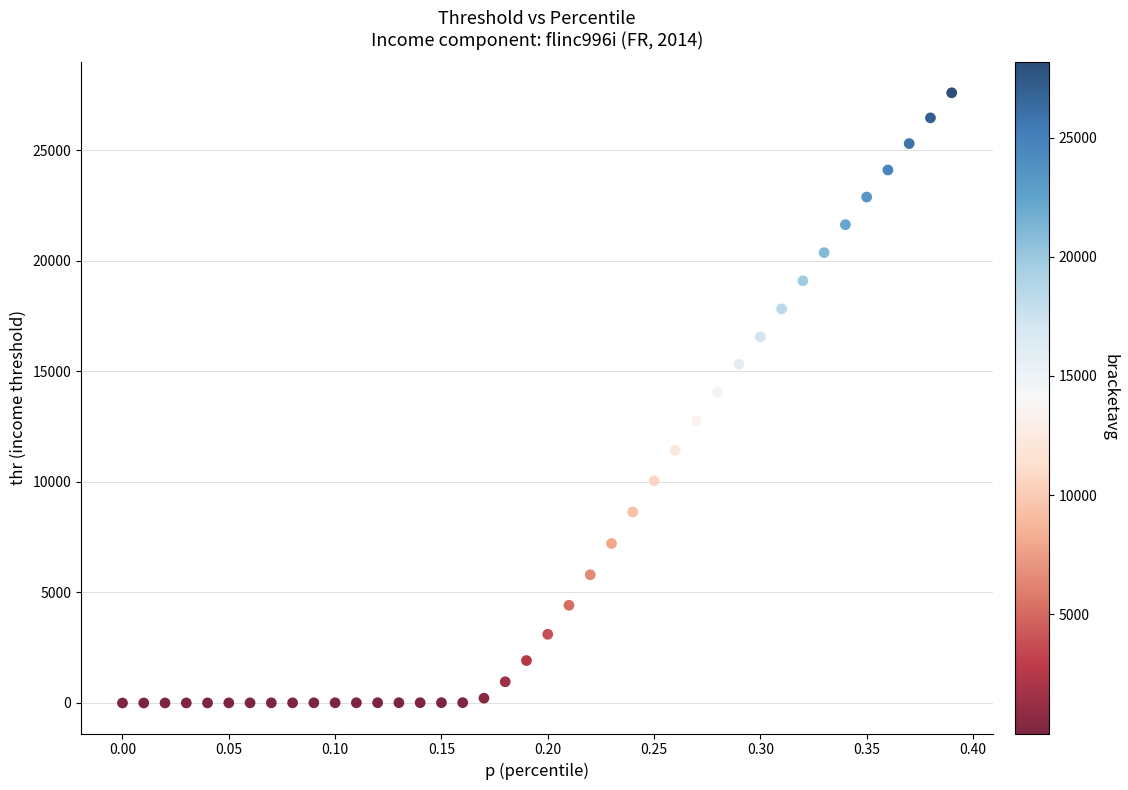

What is the range of Y values (max minus min)?

27603.4